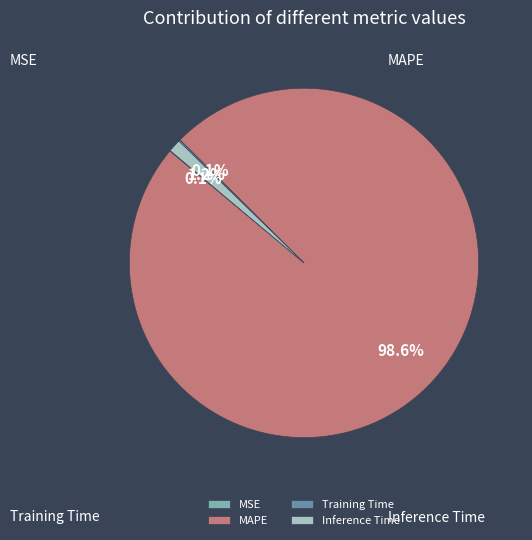

What portion of the pie excludes MAPE?

1.4%